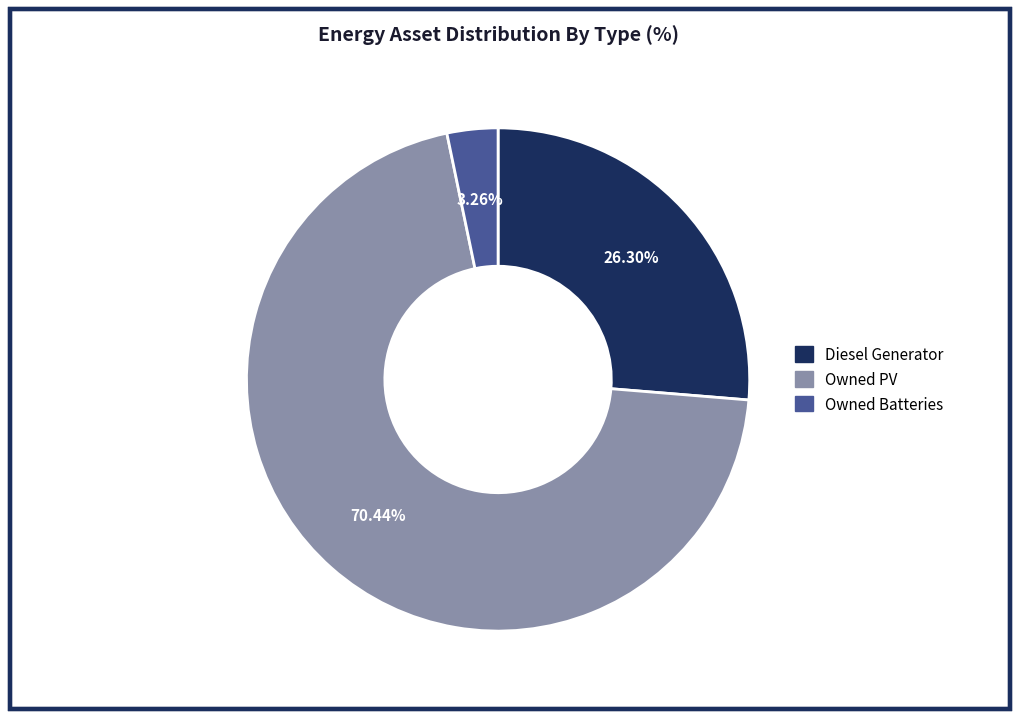

Between Owned Batteries and Owned PV, which is larger?

Owned PV